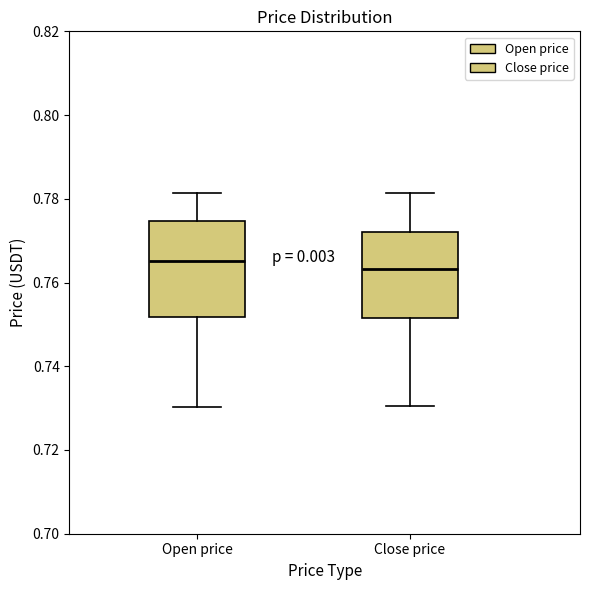

Where is the upper edge of the box for Close price on the y-axis? The values are not printed on the chart, so give them approximately, as read against the axis.

0.772